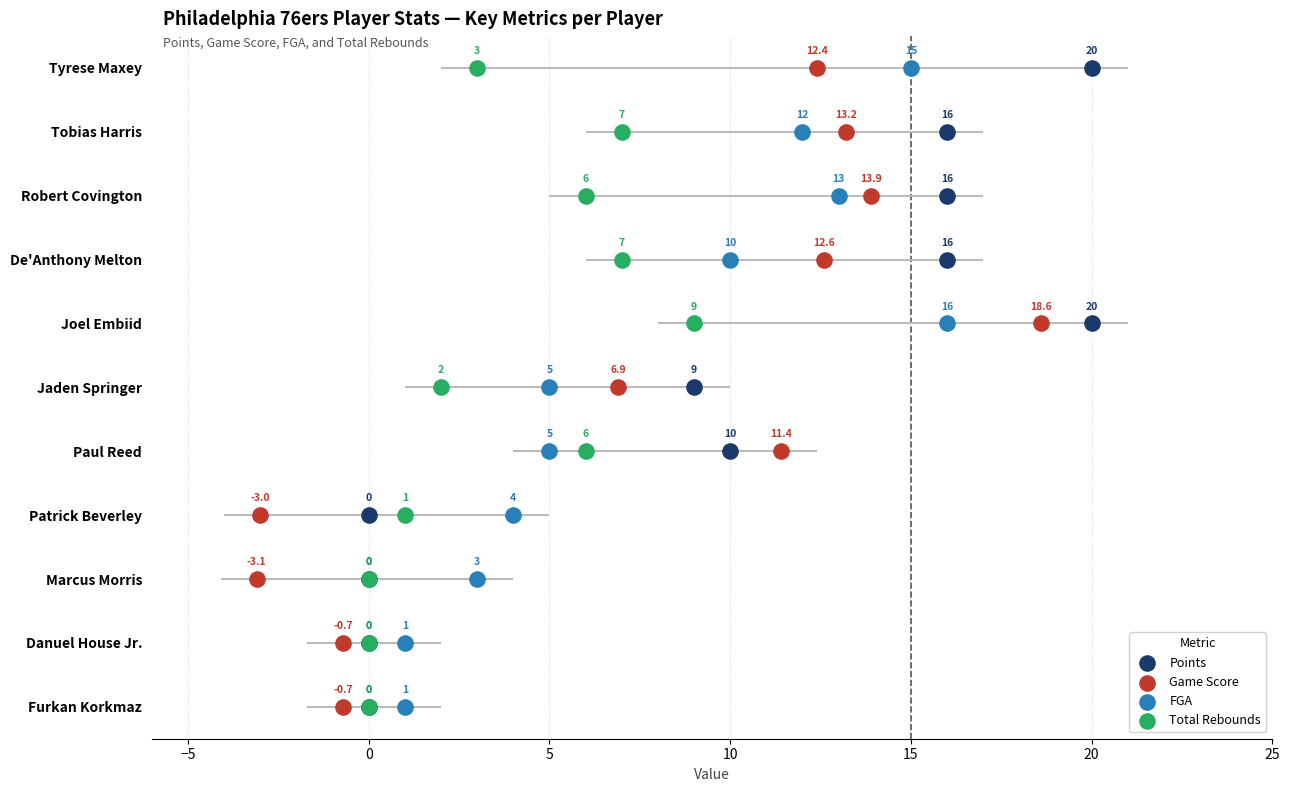

What are all the series names shown in the legend?

Points, Game Score, FGA, Total Rebounds